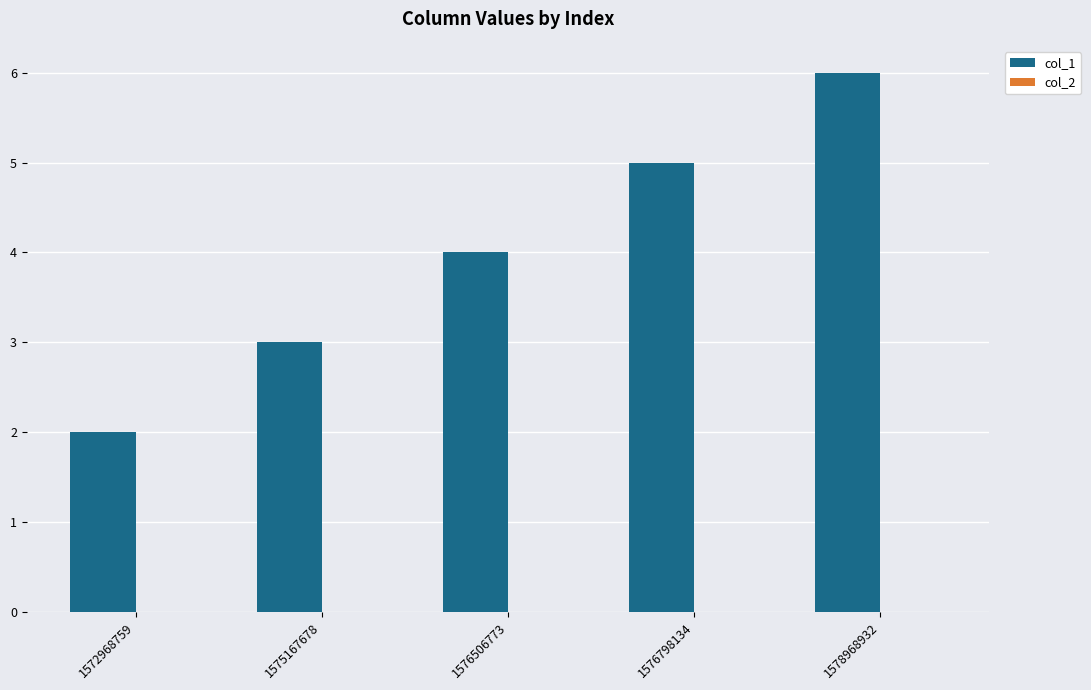

How many bars are there in total?

5